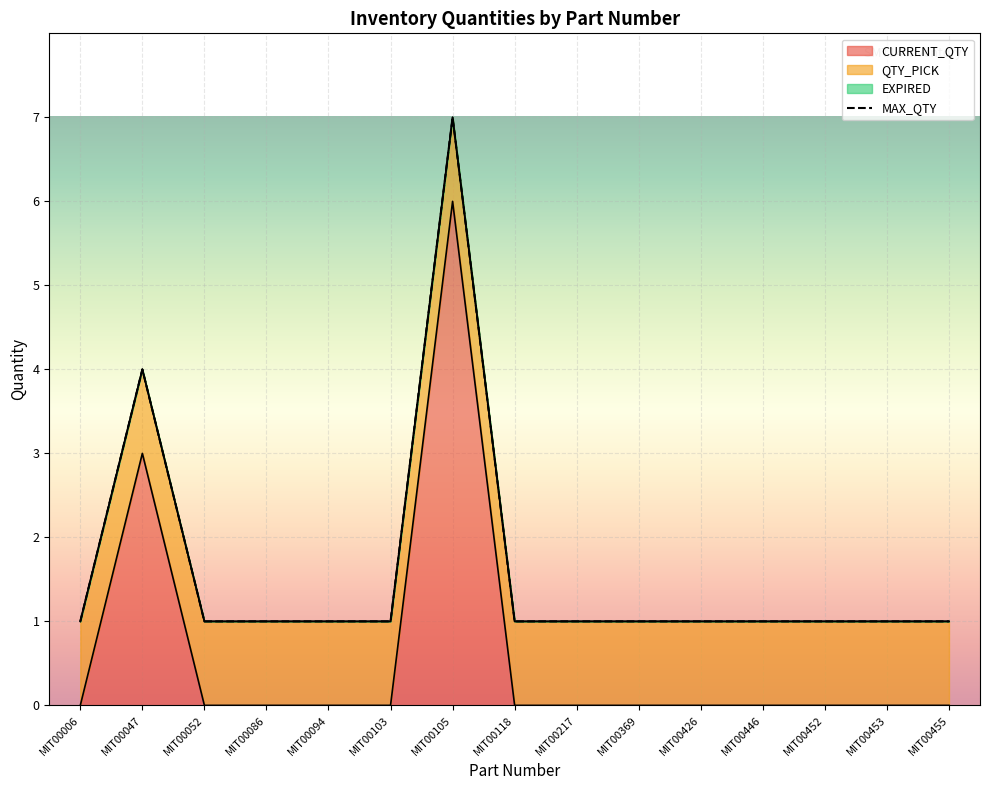

Which has a higher value, MIT00217 or MIT00086?

MIT00217